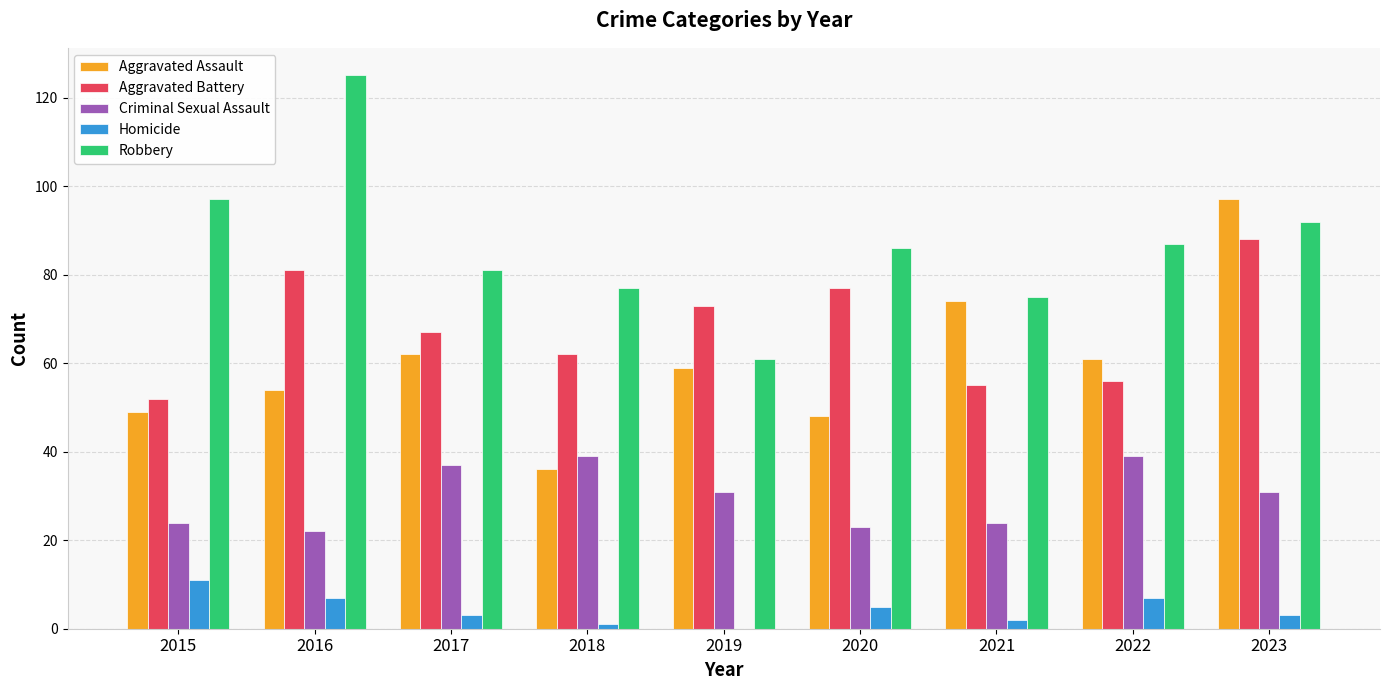

What is the sum of the Aggravated Assault values at 2023 and 2022?

158